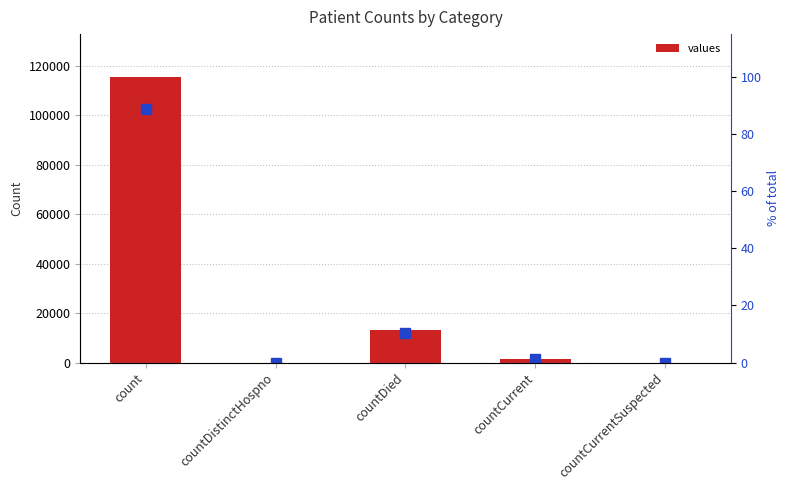

At which label is values closest to 57689?

countDied